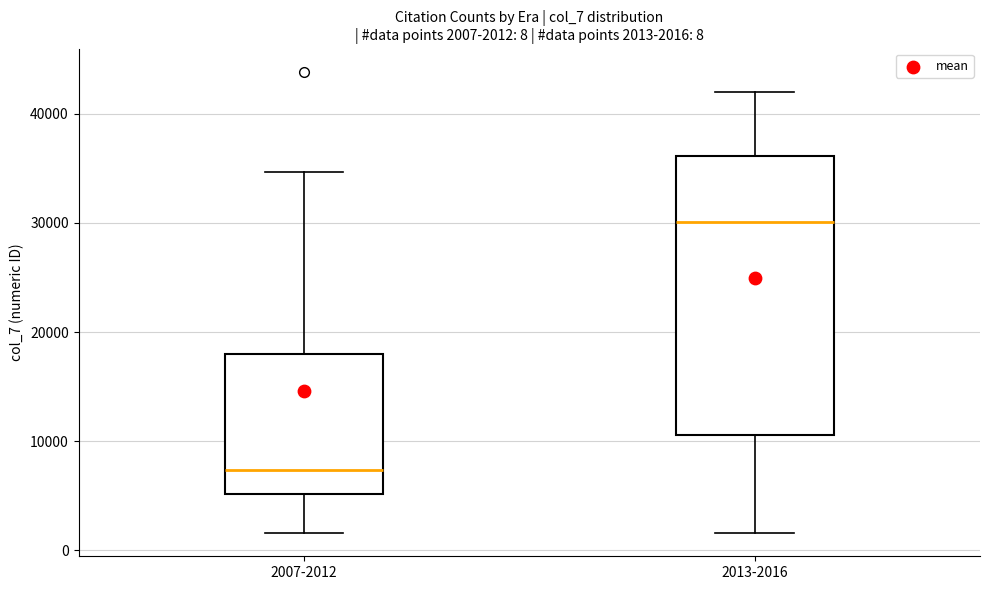

Comparing the boxes themselves (not the whiskers), which one is the tallest?

2013-2016